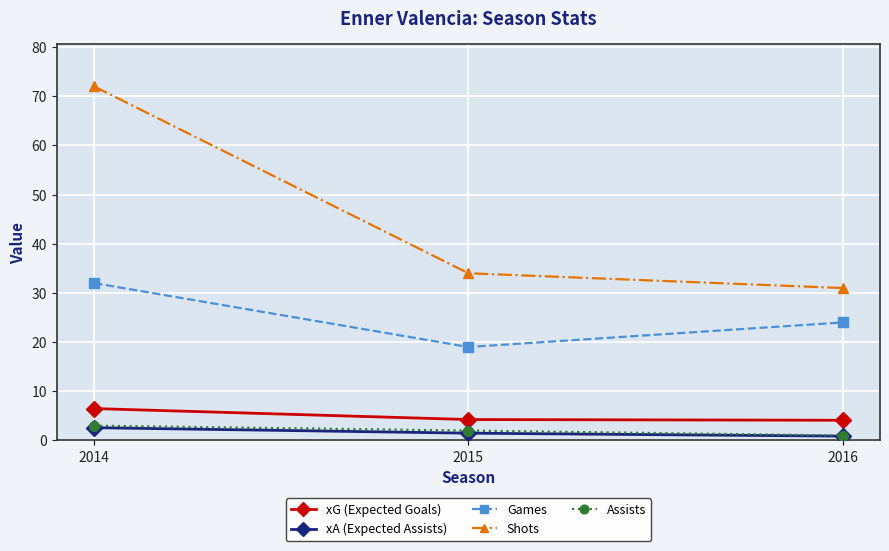

What is the total value across all series at 2014?

116.1